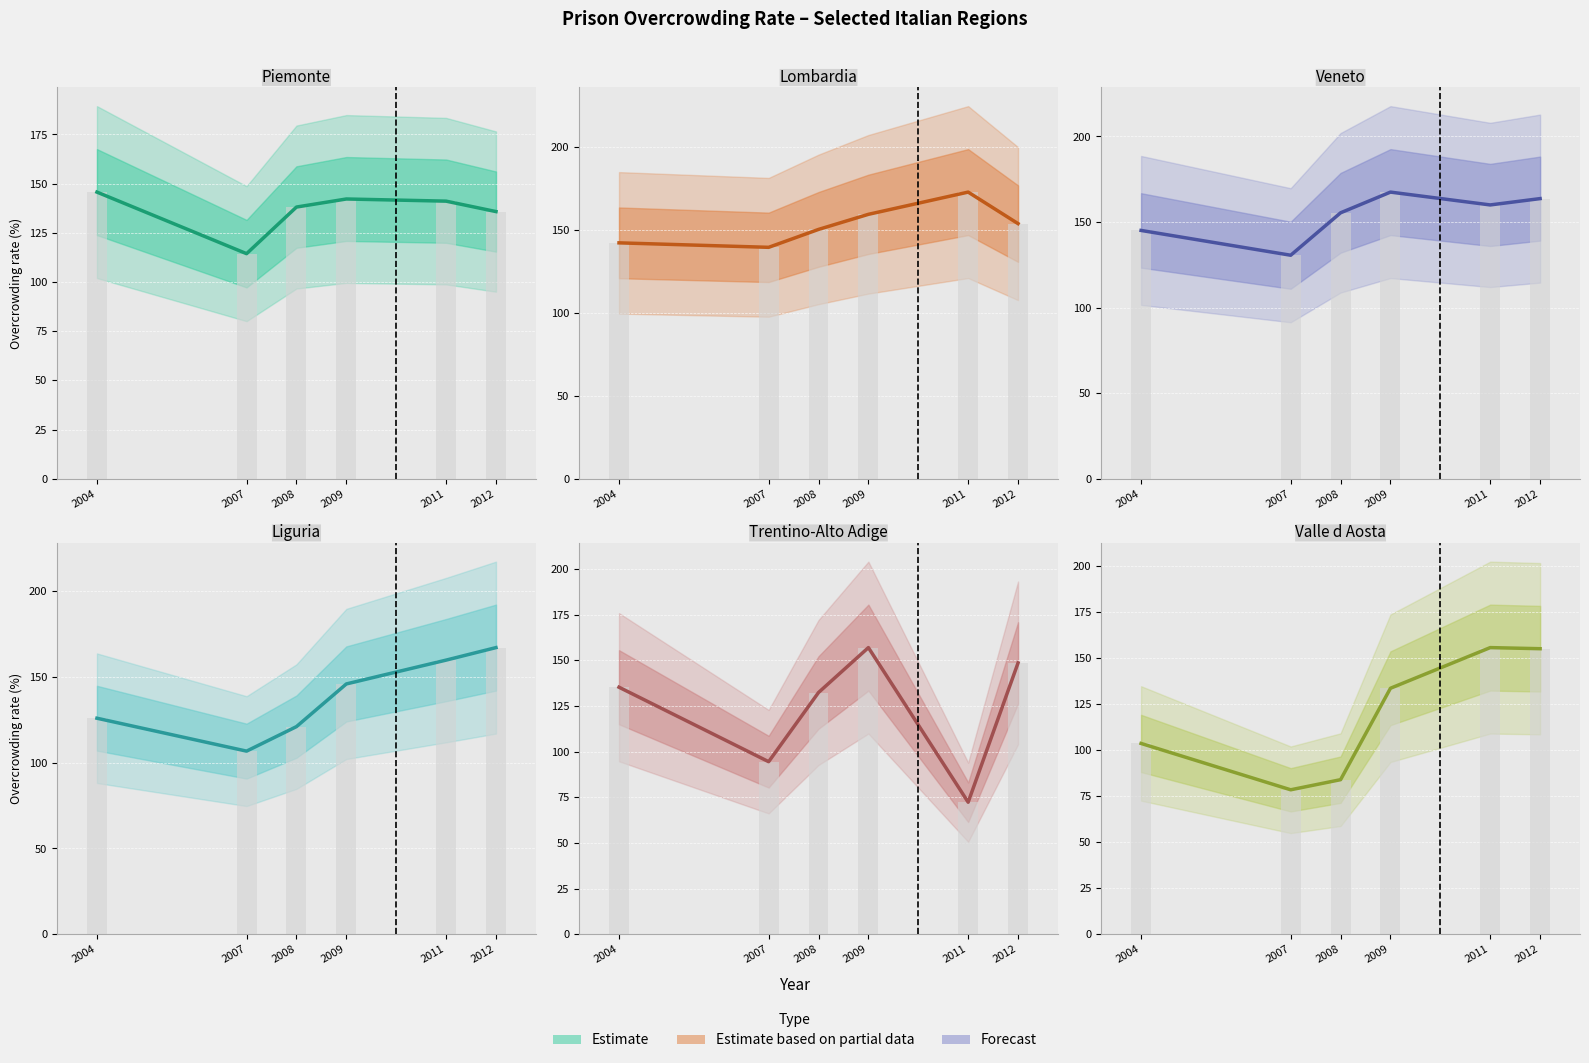

Does the chart contain stacked bars?

No